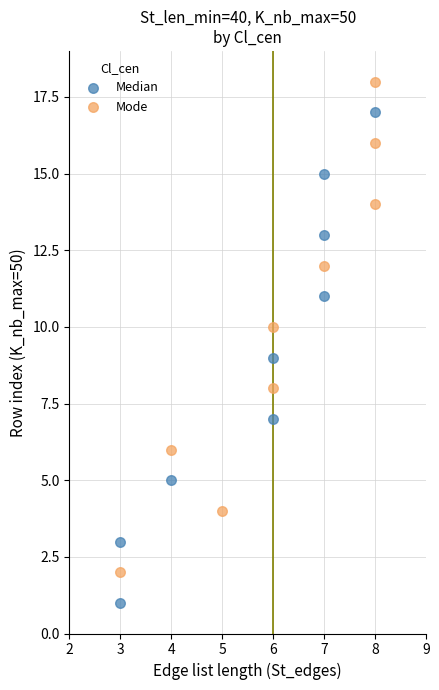

What are all the series names shown in the legend?

Median, Mode